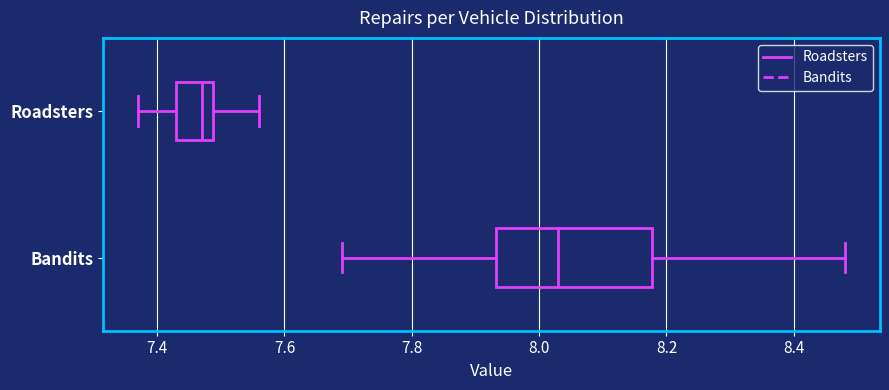

Which box's median line is the furthest to the right?

Bandits